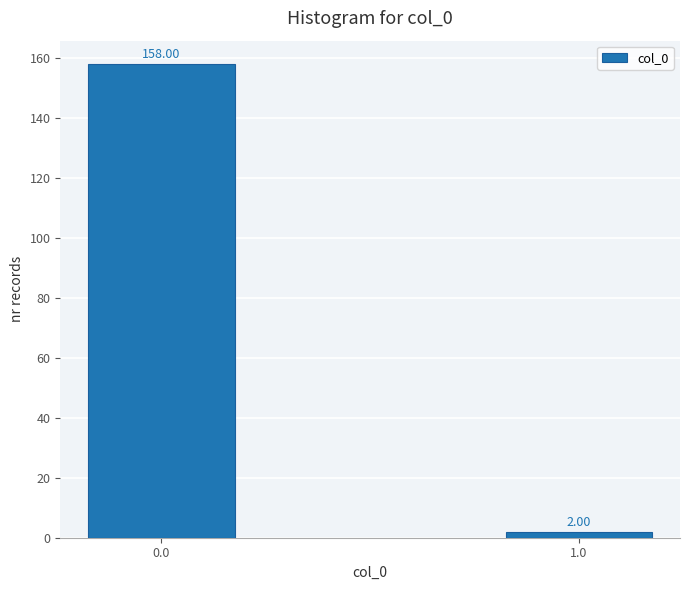

What is the change in value from 0.0 to 1.0?

-156